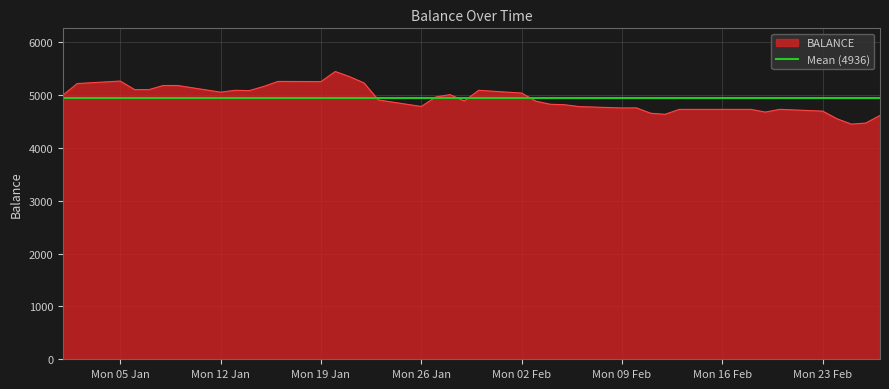

Which label corresponds to the smallest value in the chart?

2015-02-25